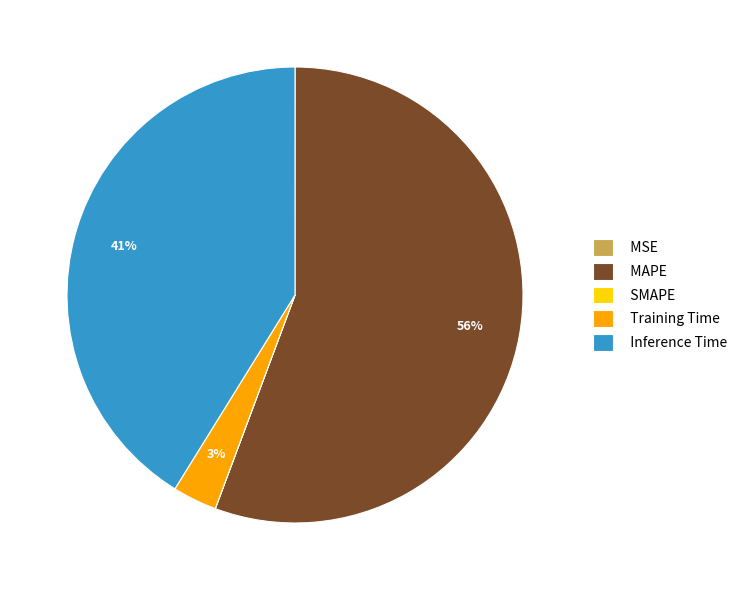

What percentage is the Training Time slice, to the nearest percent?

3%